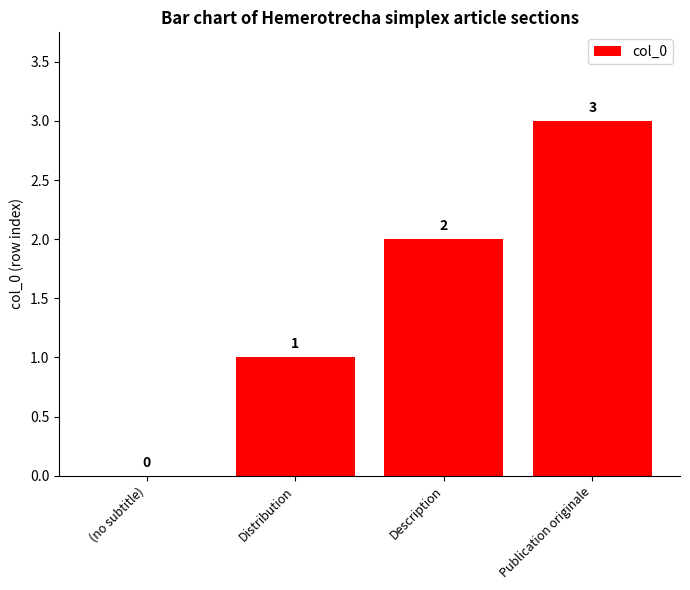

What is the sum of the values at Publication originale and Distribution?

4